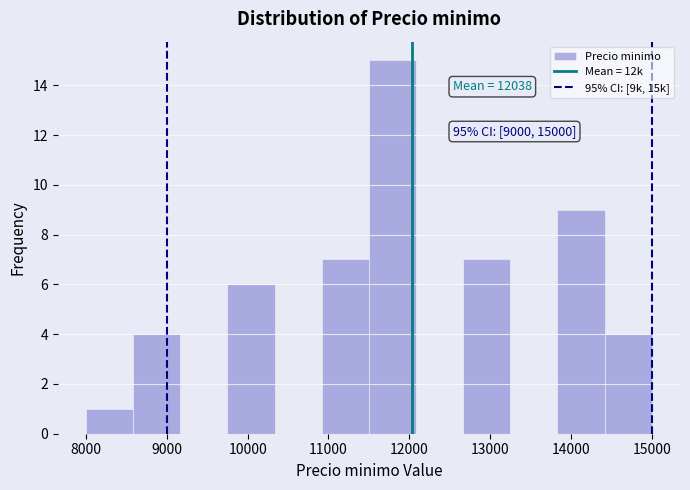

Over which range of the x-axis is the bar tallest?

11500 to 12100